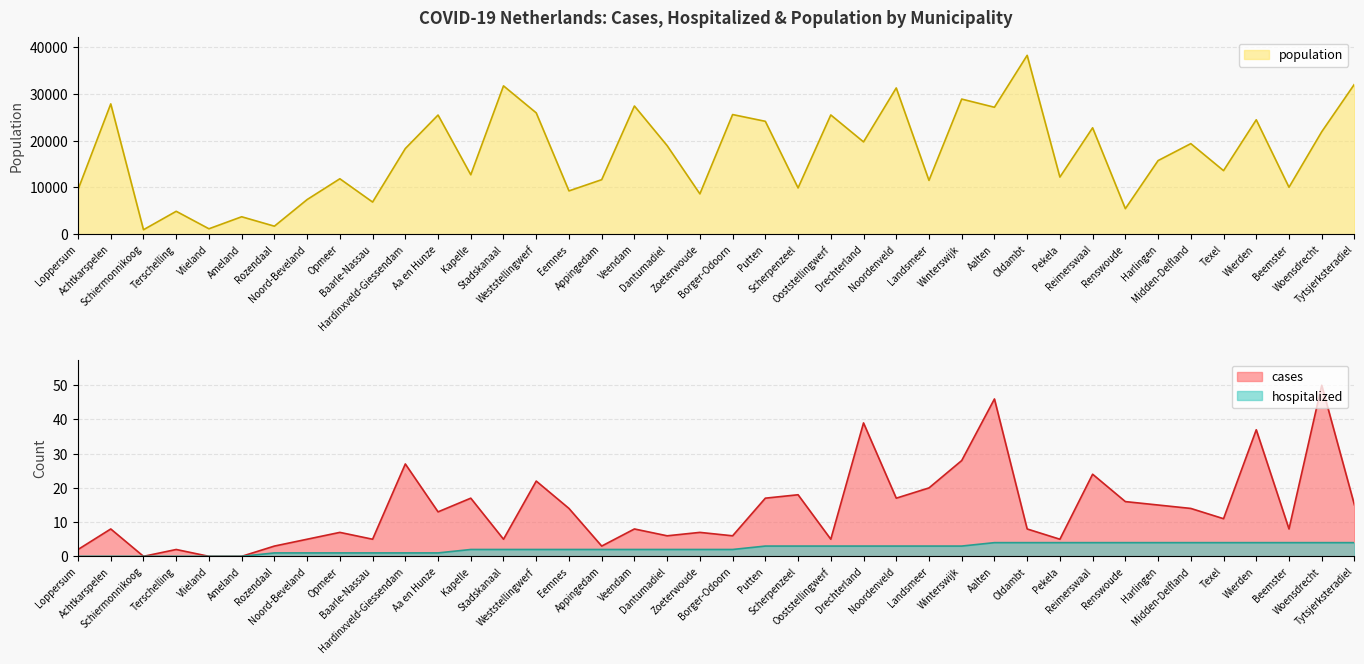

What is the label of the 22nd point from the left?

Putten